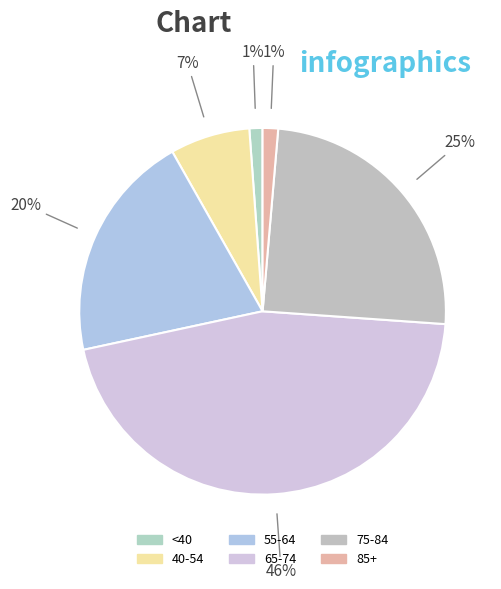

How many segments does this pie chart have?

6